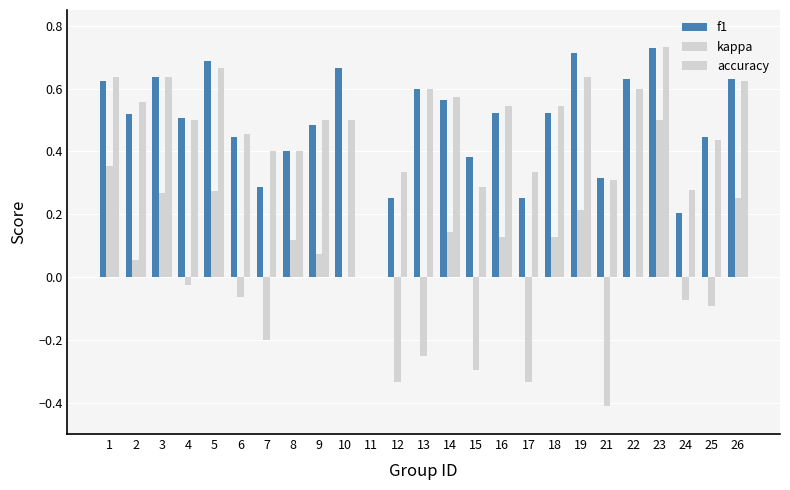

Is it true that kappa equals -0.3 at 11?

False